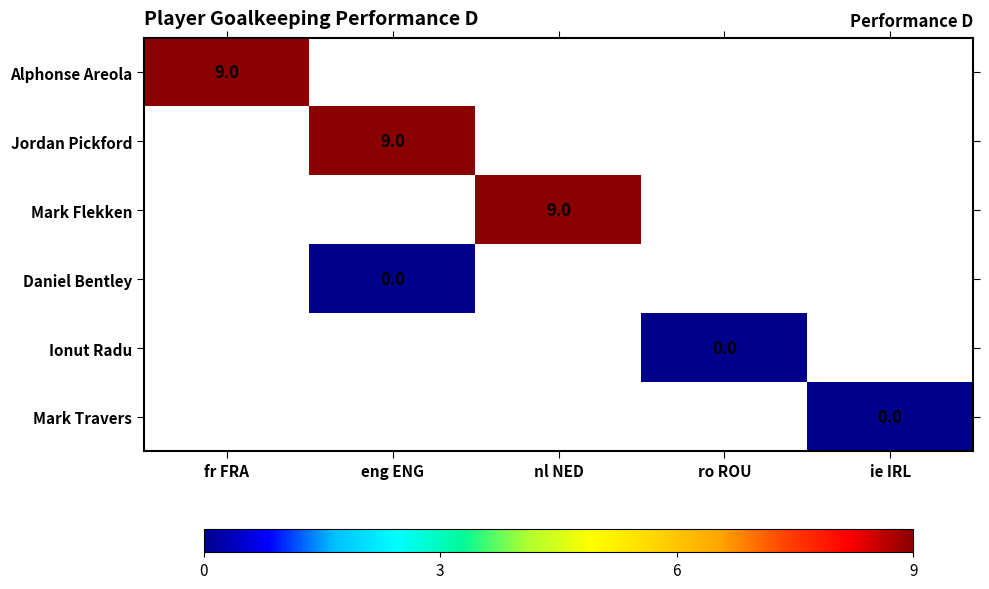

Is the value of Jordan Pickford at eng ENG greater than the value of Ionut Radu at ro ROU?

Yes